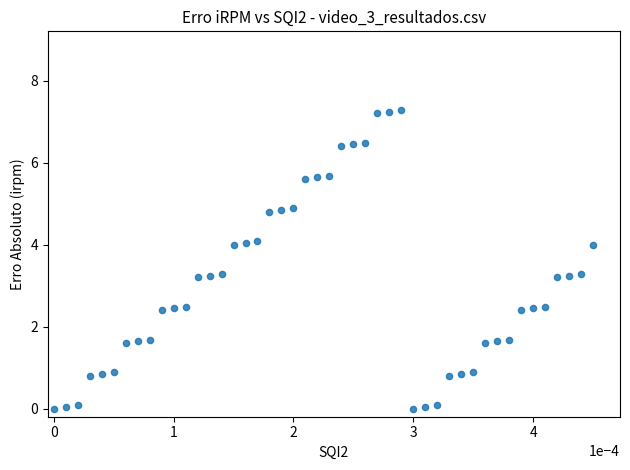

What is the range of Y values (max minus min)?

7.3